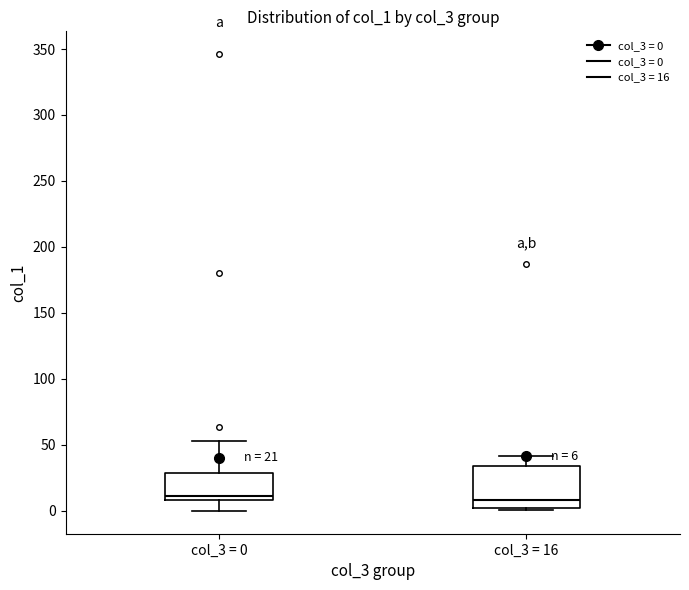

Which box is the tallest, from its lower edge to its upper edge?

col_3 = 16